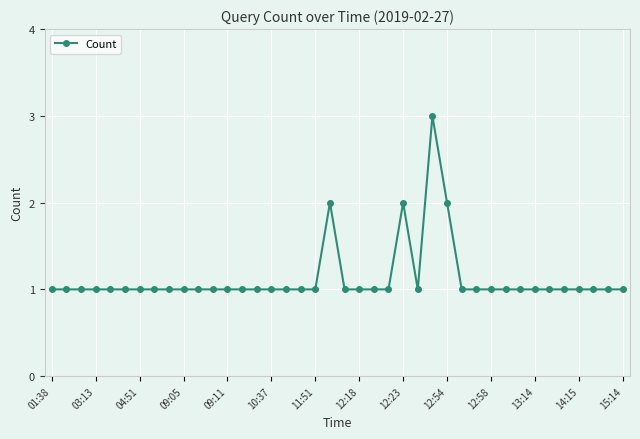

What is the greatest value displayed?

3